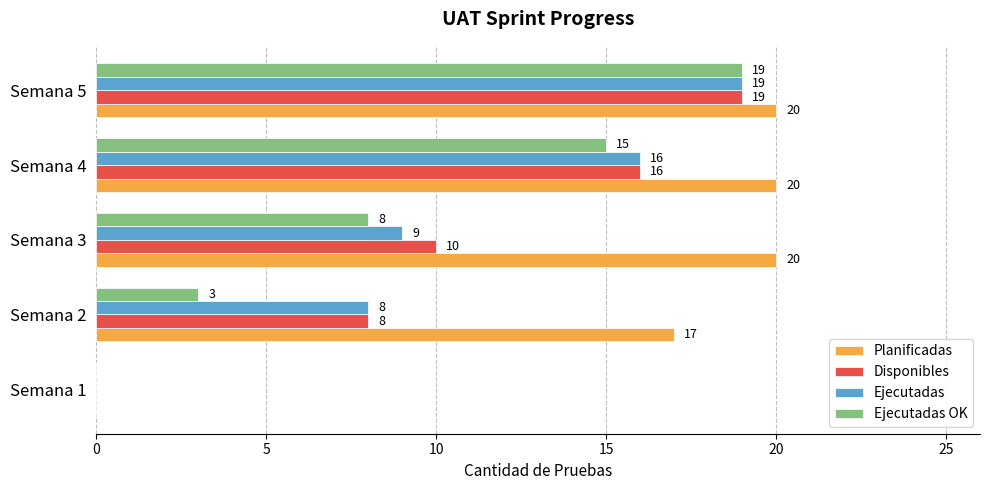

Which series changed the most between Semana 2 and Semana 3?

Ejecutadas OK